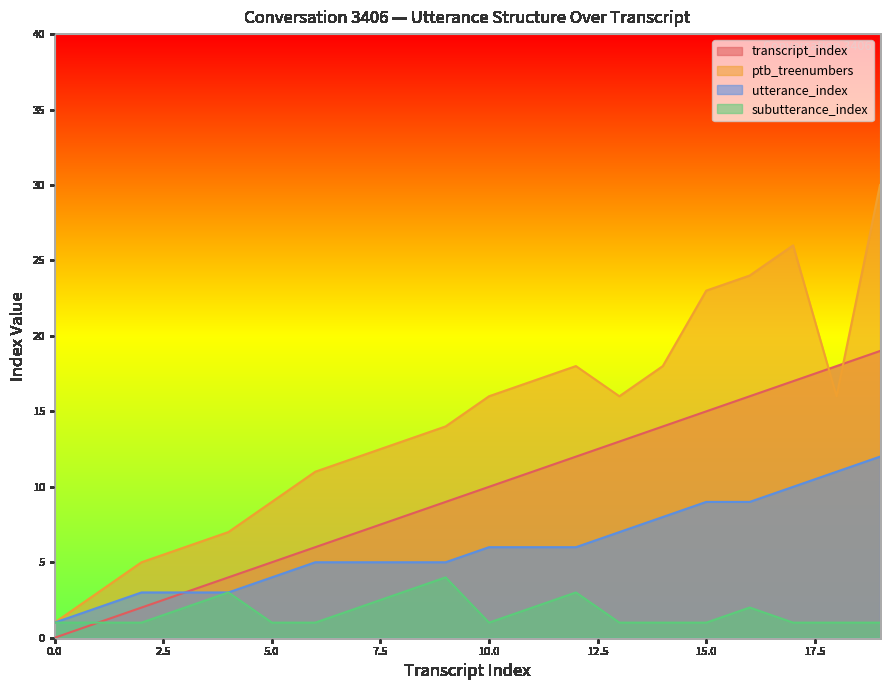

In subutterance_index, how many points are lower than both neighbors (excluding endpoints)?

1